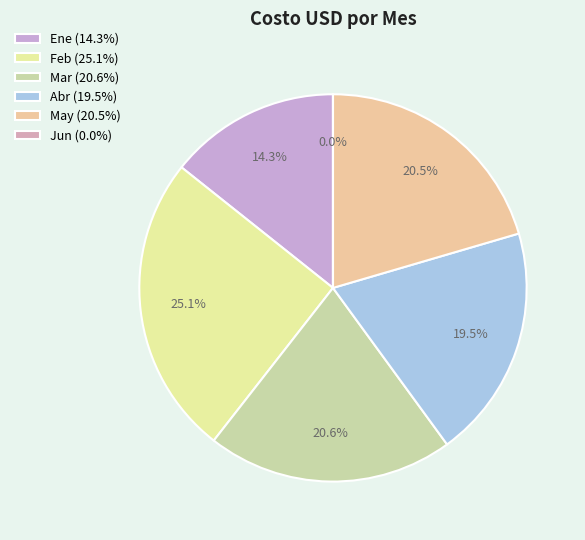

To the nearest percent, what is the combined percentage of Abr and Jun?

20%